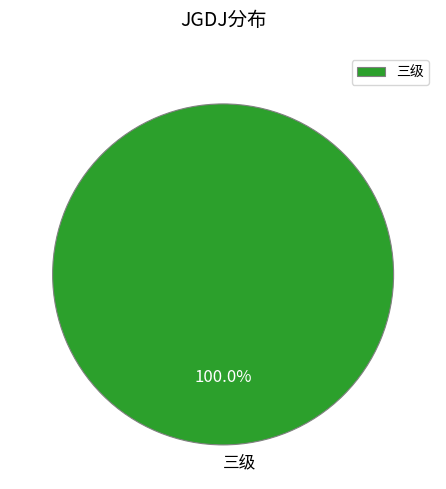

Which slice represents more than half of the pie?

三级